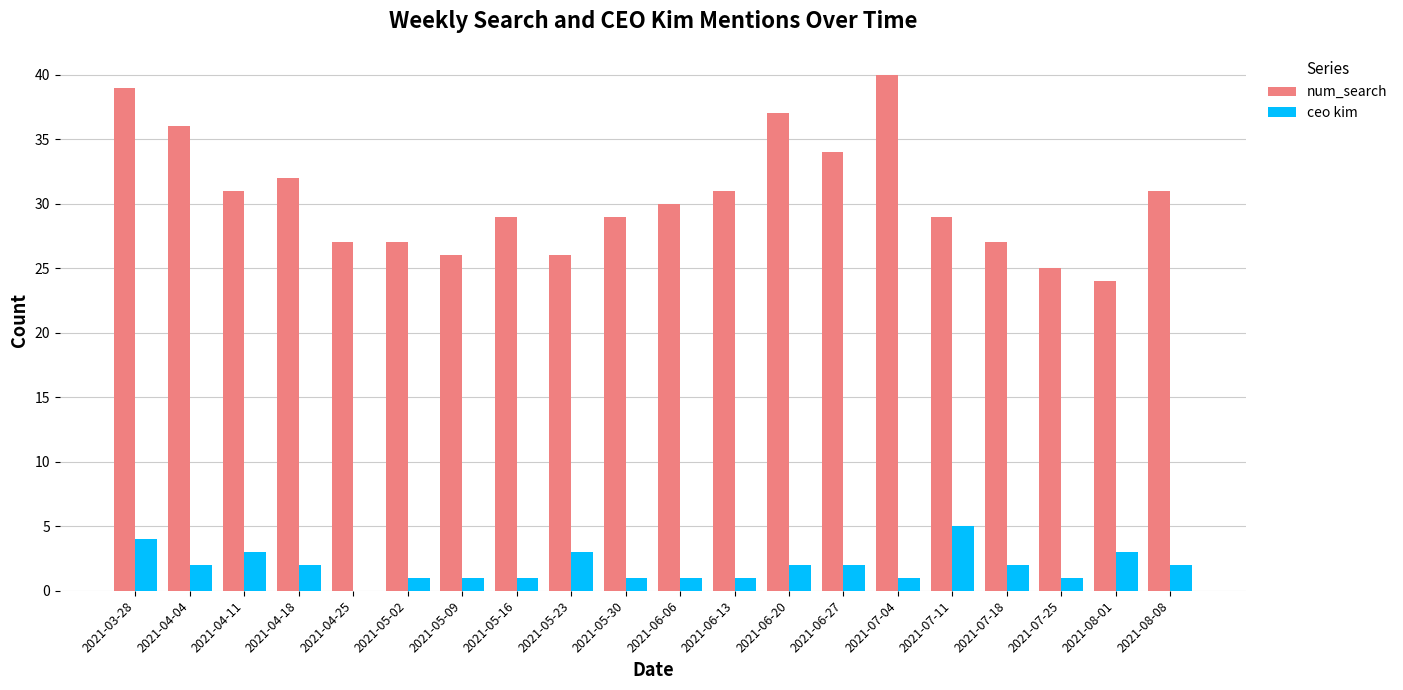

How many data points does each series have?

20